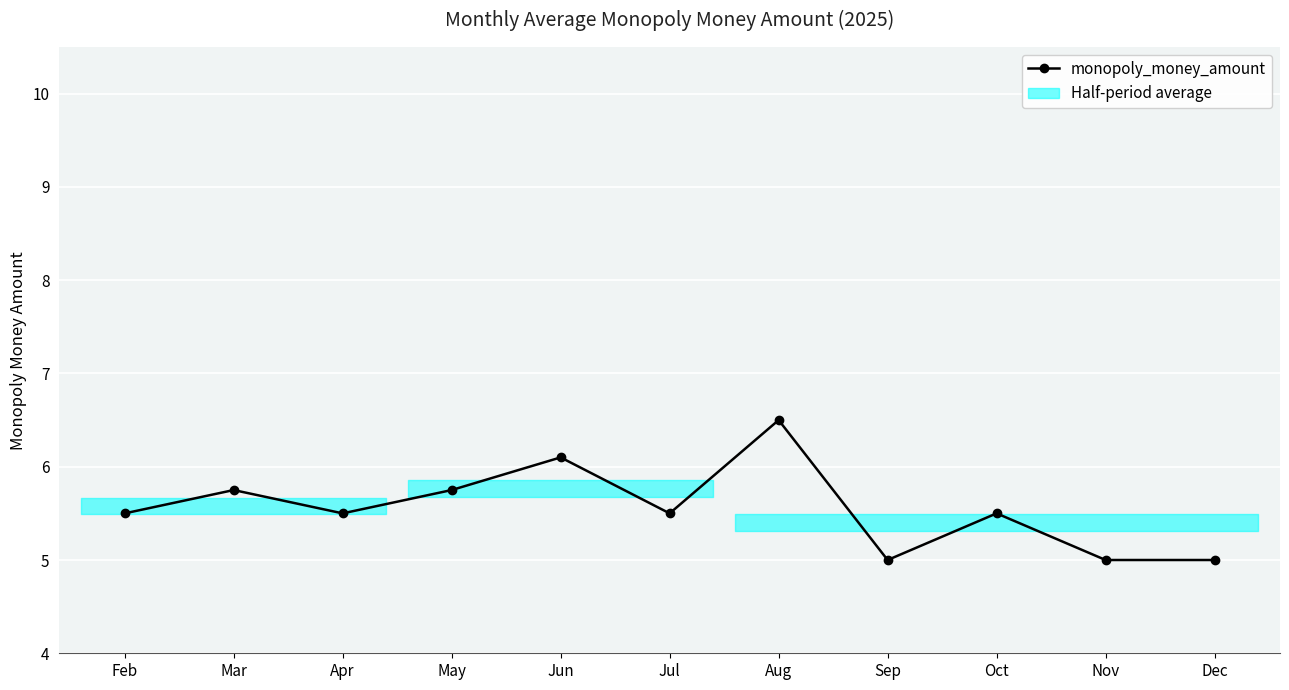

True or false: the data shows 8.1 at Apr.

False